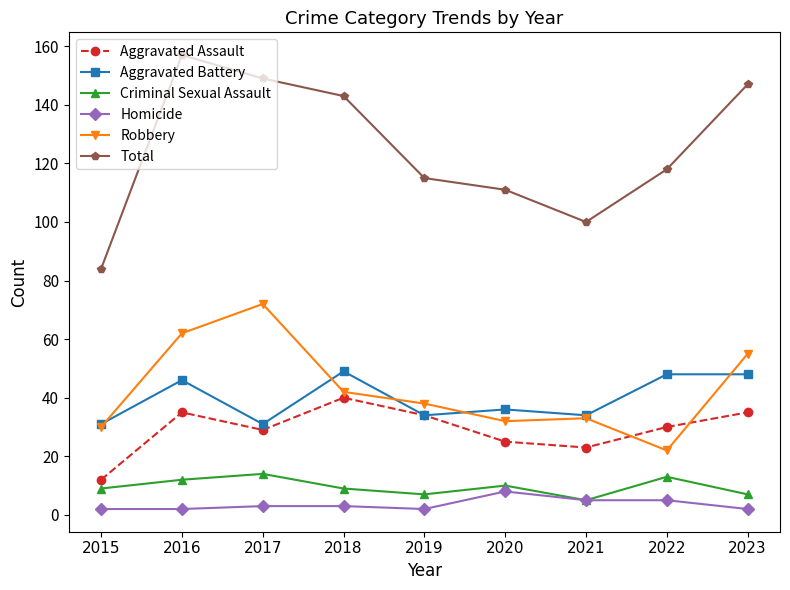

The value of Total at 2023 is 38. True or false?

False